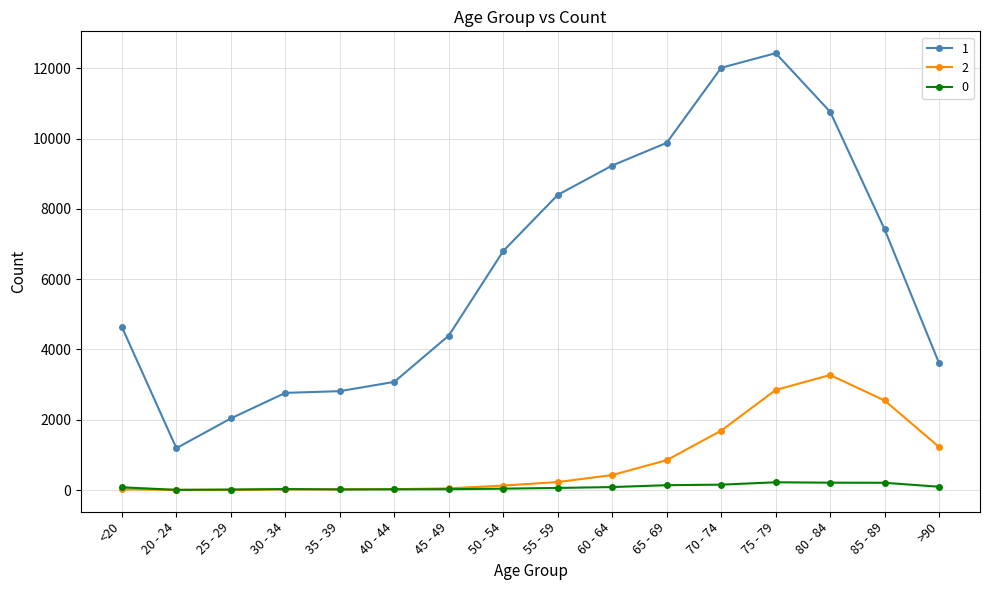

True or false: 2 has more than 0 points higher than both neighbors.

True